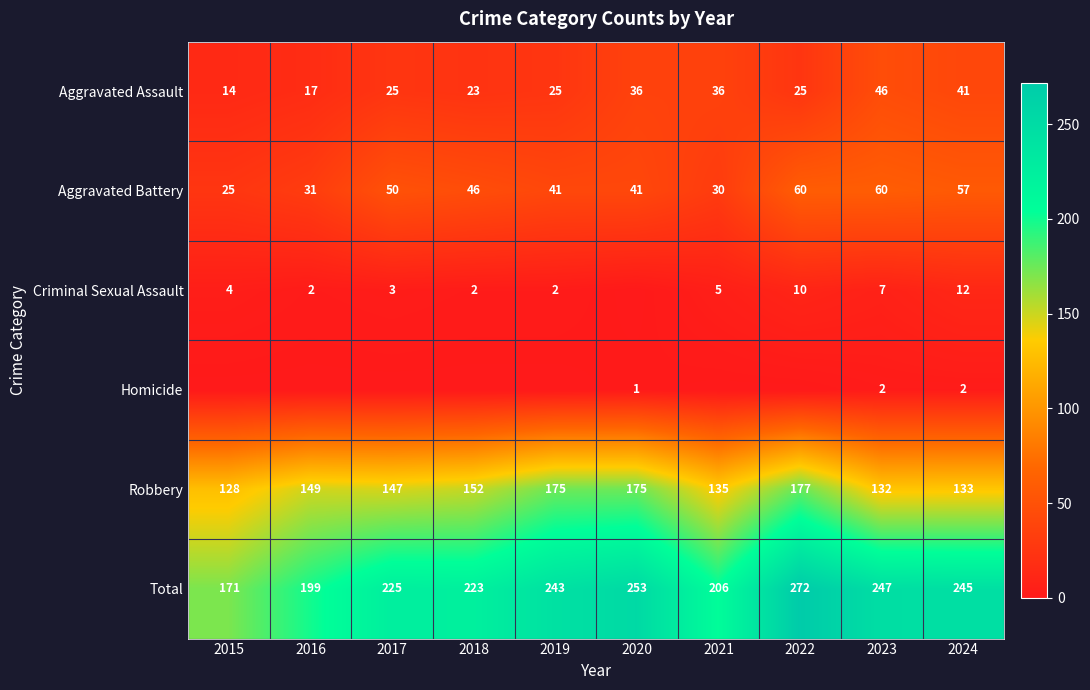

How many categories are shown in the chart?

10